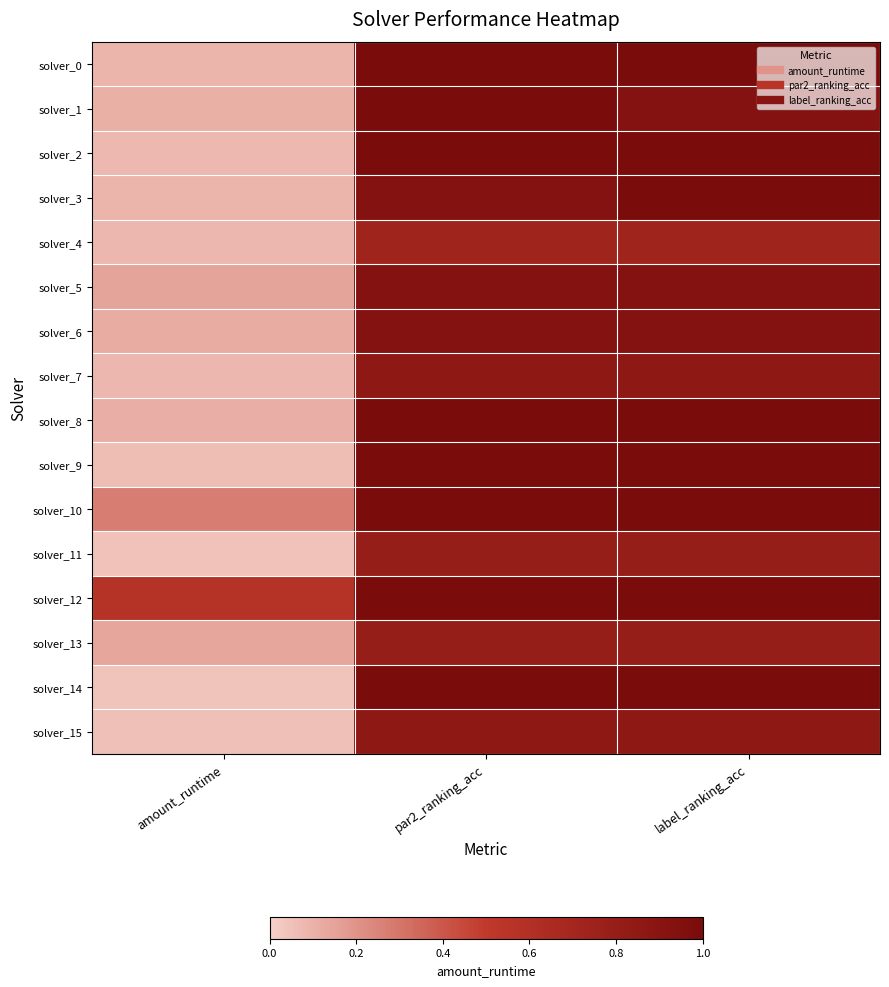

List the series in order of their peak value, highest first.

solver_0, solver_1, solver_2, solver_3, solver_8, solver_9, solver_10, solver_12, solver_14, solver_5, solver_6, solver_7, solver_15, solver_11, solver_13, solver_4